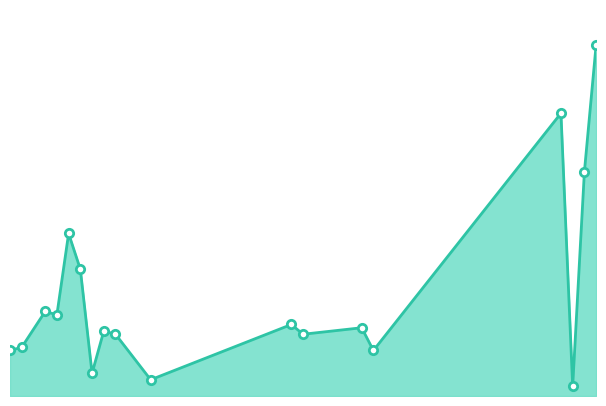

What is the difference between the second highest and second lowest values?

820